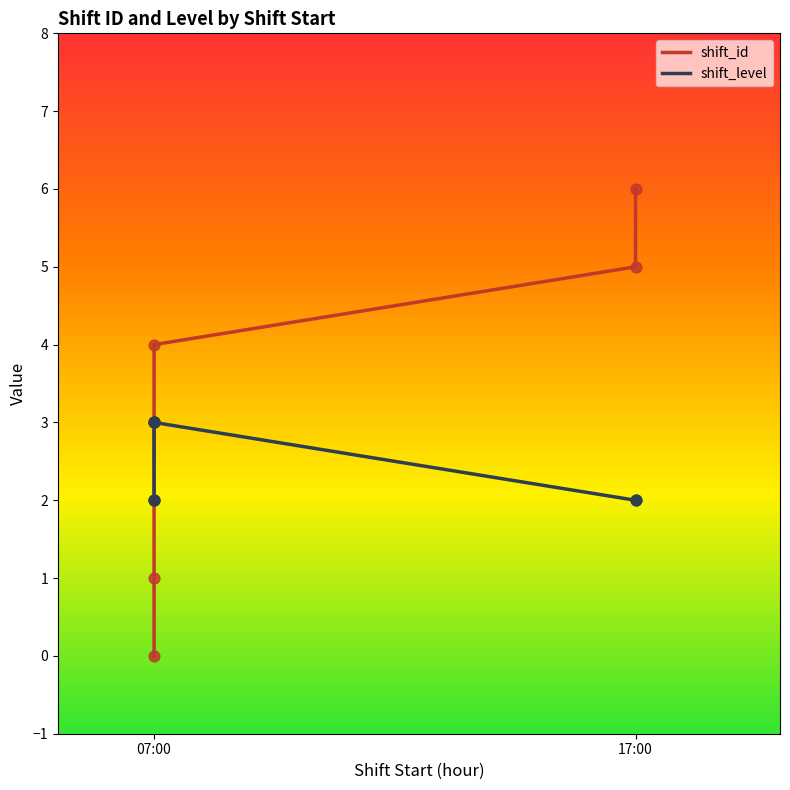

What are all the series names shown in the legend?

shift_id, shift_level